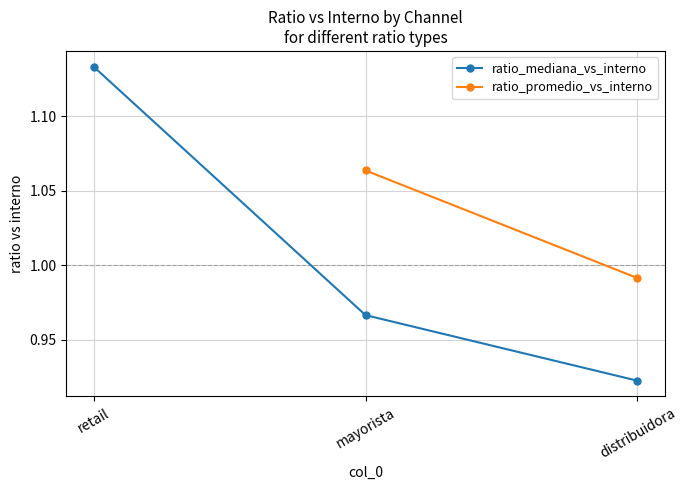

The value at mayorista is 1.0. True or false?

True